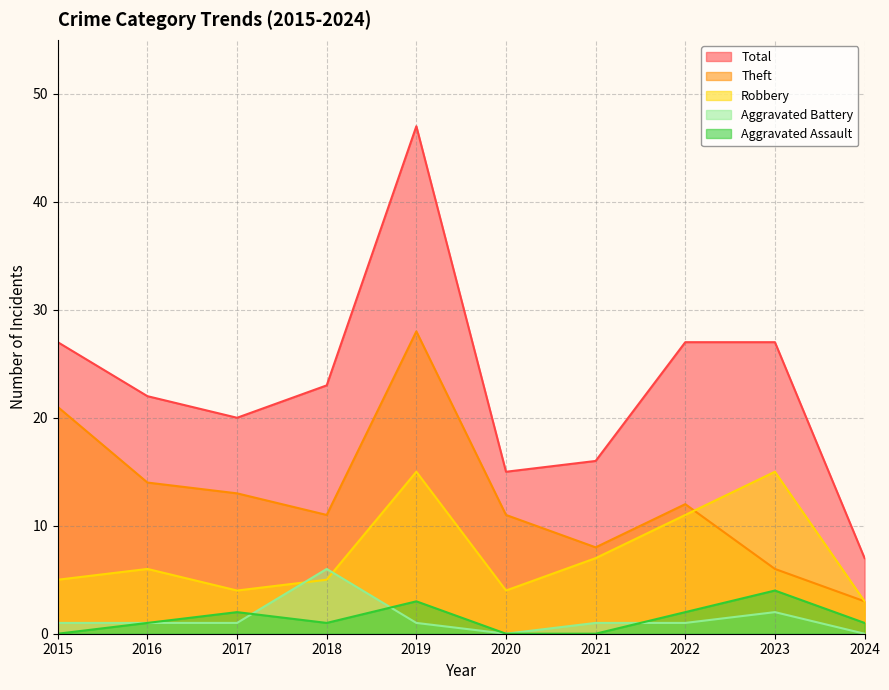

At which category does Robbery reach its first local valley?

2017